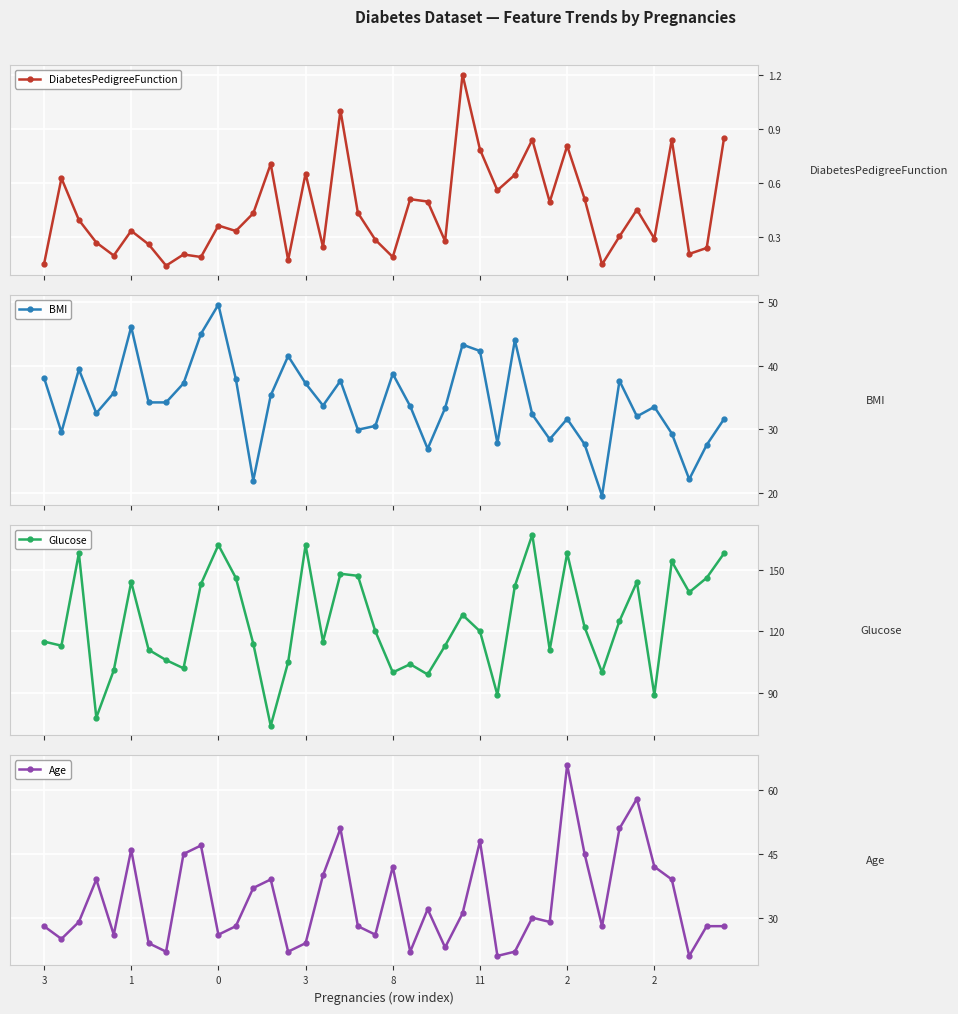

Which series has the widest spread of values?

Glucose